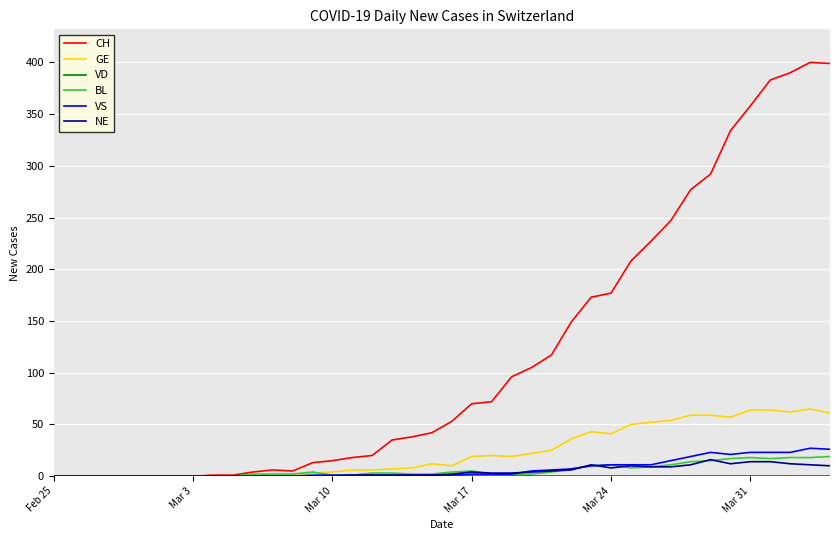

What is the greatest value displayed?

400